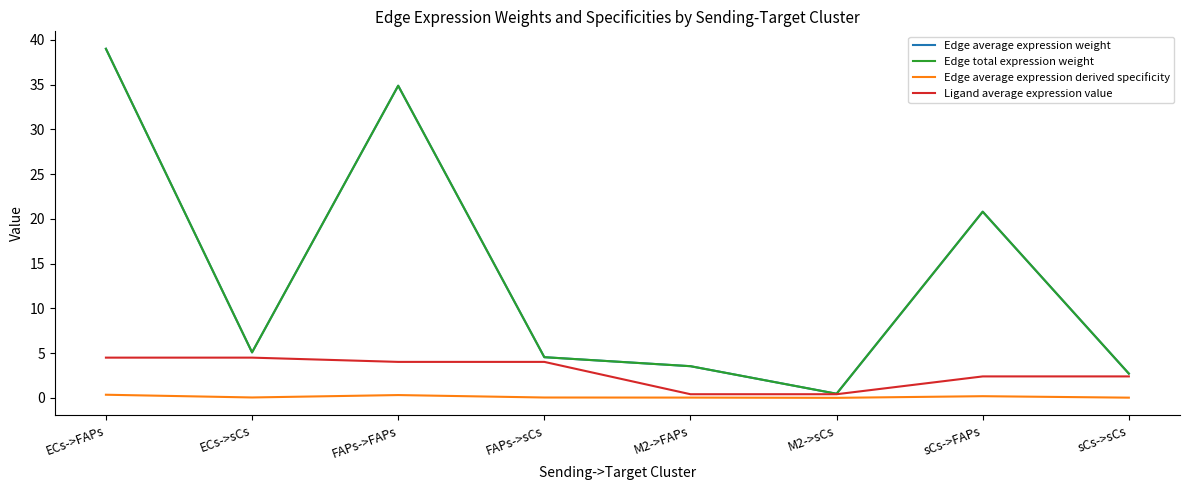

List the labels in order of Edge average expression weight value, largest first.

ECs->FAPs, FAPs->FAPs, sCs->FAPs, ECs->sCs, FAPs->sCs, M2->FAPs, sCs->sCs, M2->sCs